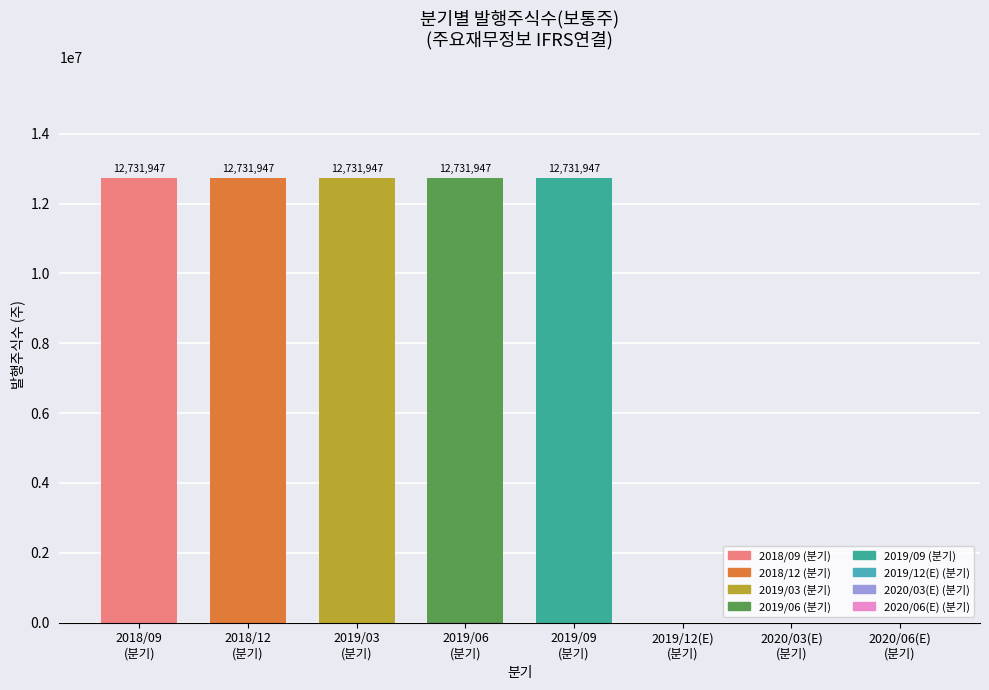

What is the sum of all values?

63659735